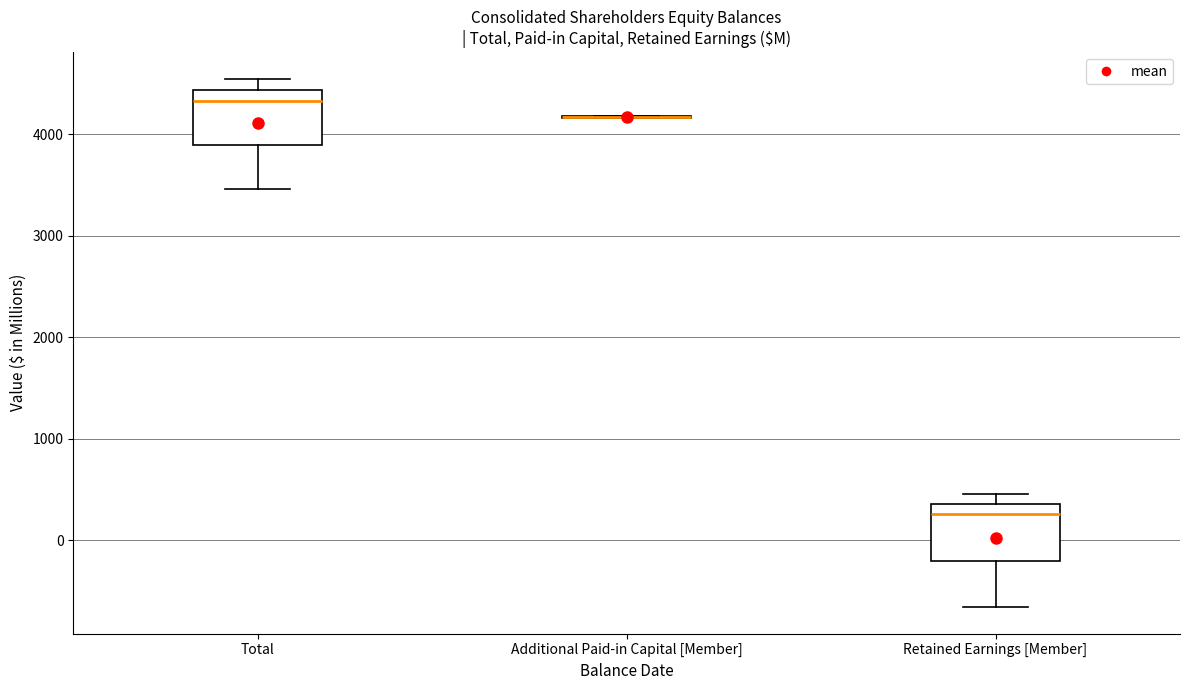

Reading left to right, transcribe this box plot: for each box, give where its median line is, the range the box spans, and where its two whiskers end, as read against the y-axis. The values are not printed on the chart, so give them approximately, as read against the axis.

Total: median 4300, box 3900 to 4400, whiskers 3500 to 4500
Additional Paid-in Capital [Member]: box collapsed to a line at 4200, whiskers 4200 to 4200
Retained Earnings [Member]: median 300, box -200 to 400, whiskers -700 to 500